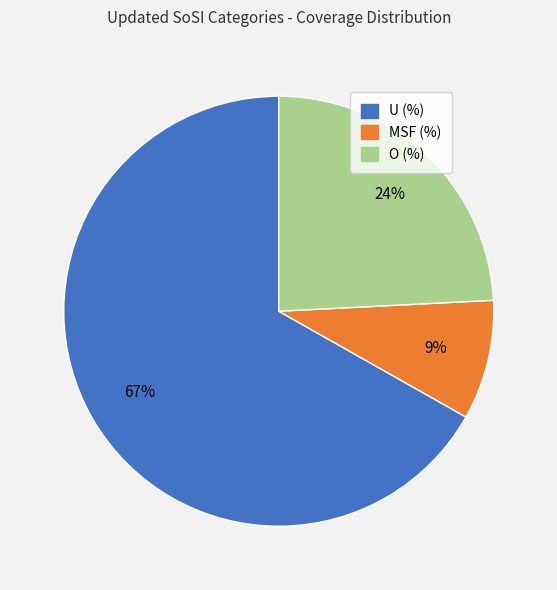

Approximately how many times larger is the value at O (%) compared to MSF (%)?

2.7